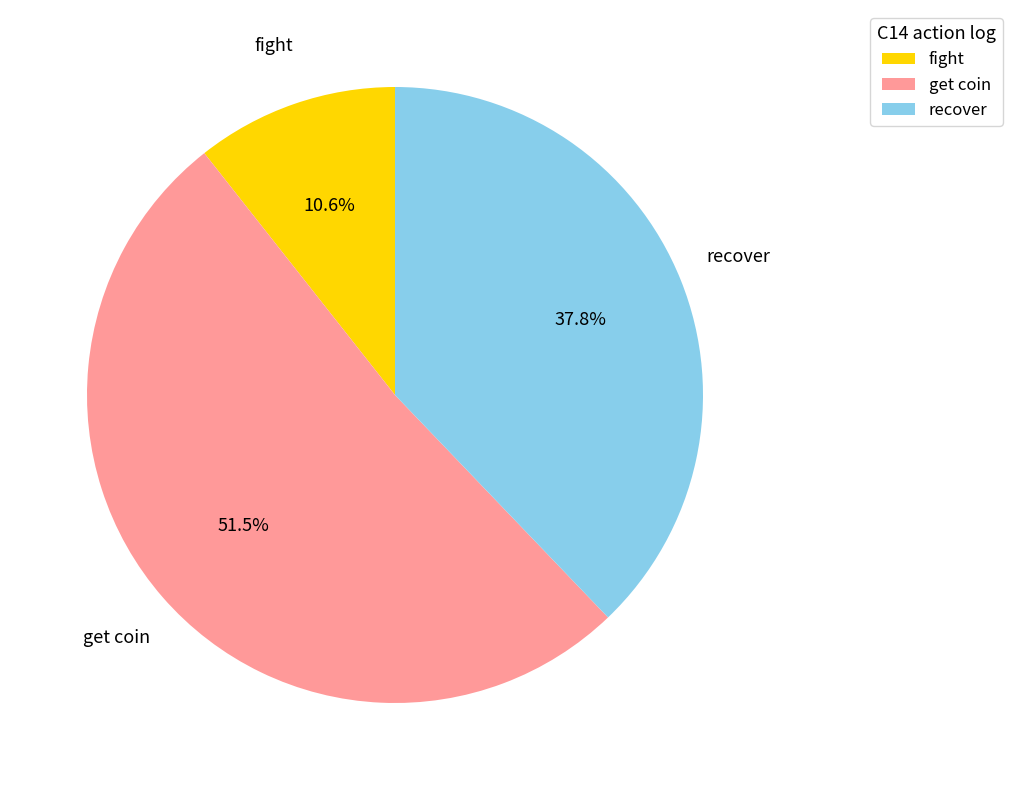

Which category has the smallest portion of the pie?

fight